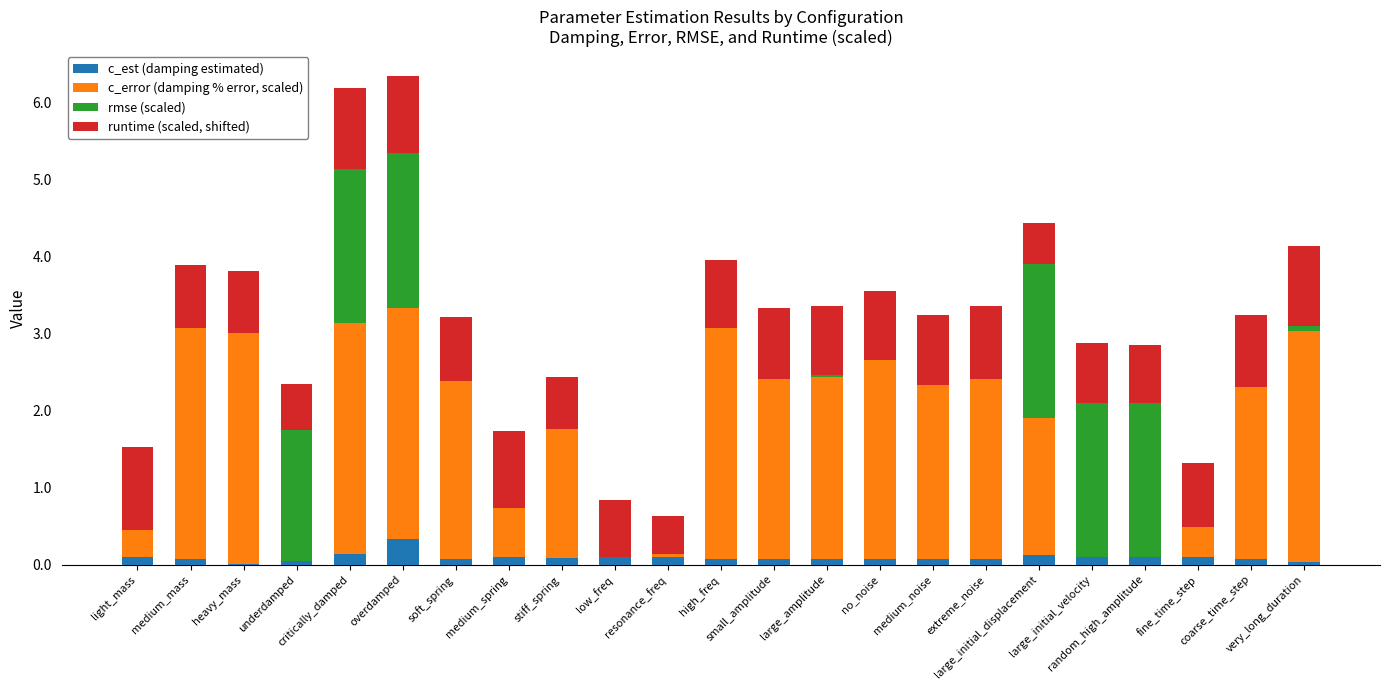

Rank the series by their maximum value, from lowest to highest.

c_est (damping estimated), runtime (scaled, shifted), rmse (scaled), c_error (damping % error, scaled)